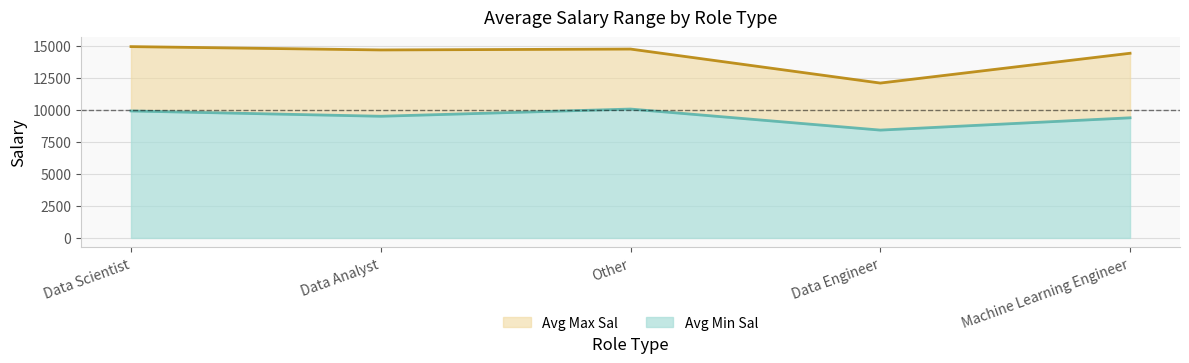

The Avg Min Sal series shows 15791.7 at Data Scientist. True or false?

False